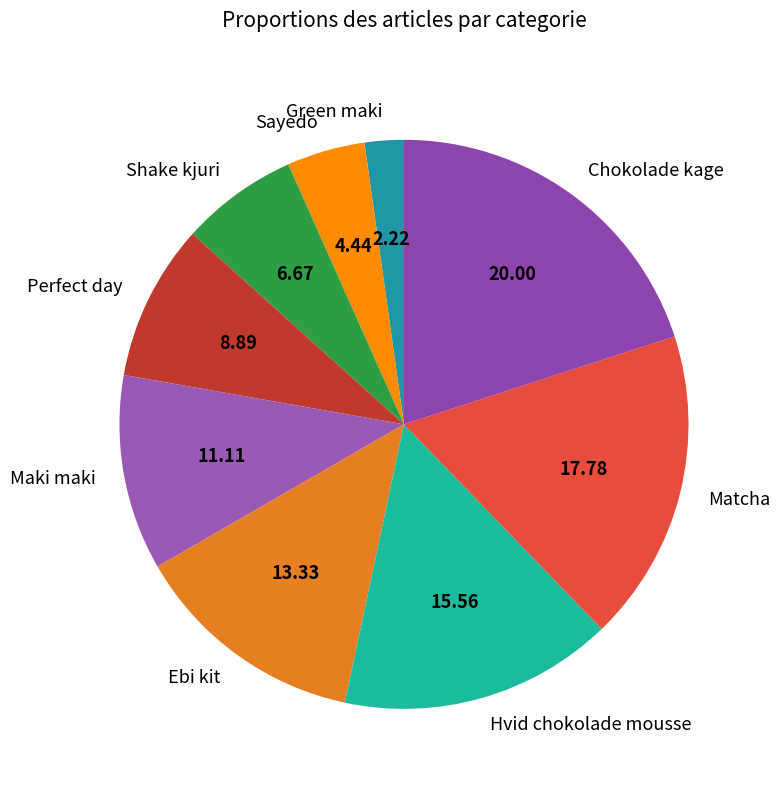

Combined, do Matcha and Hvid chokolade mousse account for over 50%?

No